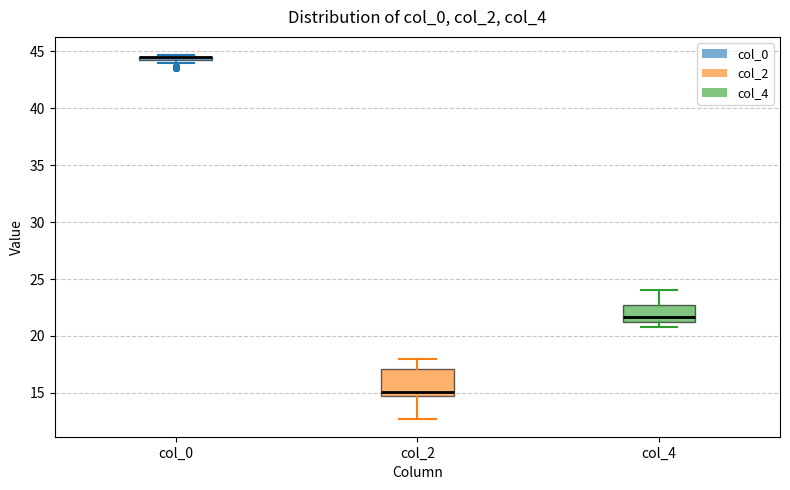

Which box is the tallest, from its lower edge to its upper edge?

col_2